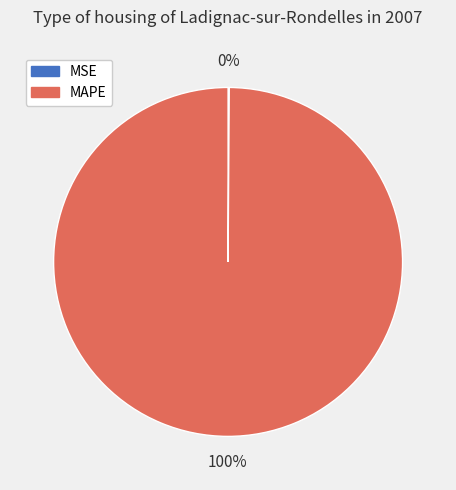

True or false: MAPE accounts for 100% of the total.

True